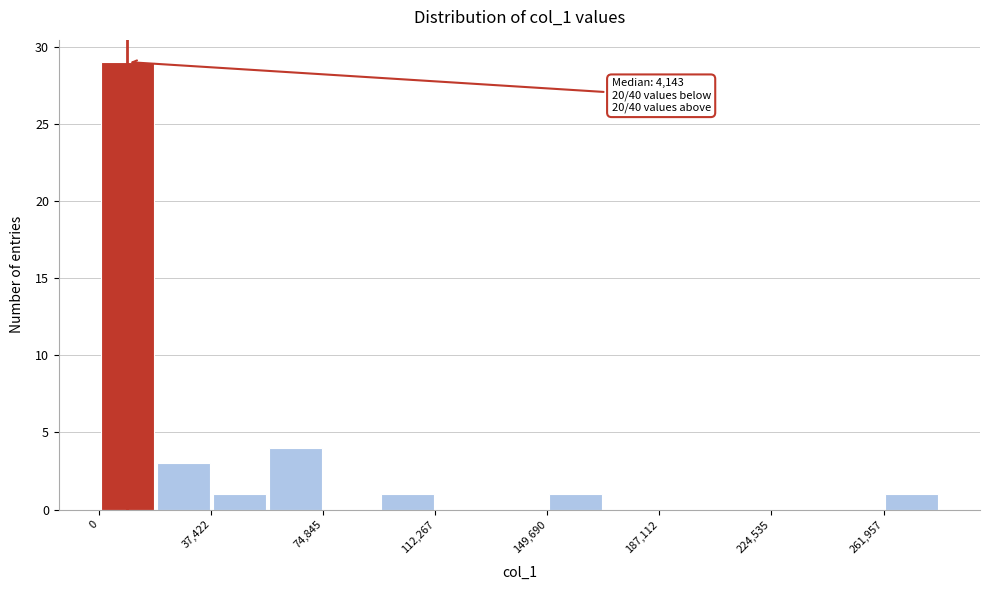

Around what value on the x-axis is the tallest bar? Give the approximate position of its centre, as read against the axis.

10000